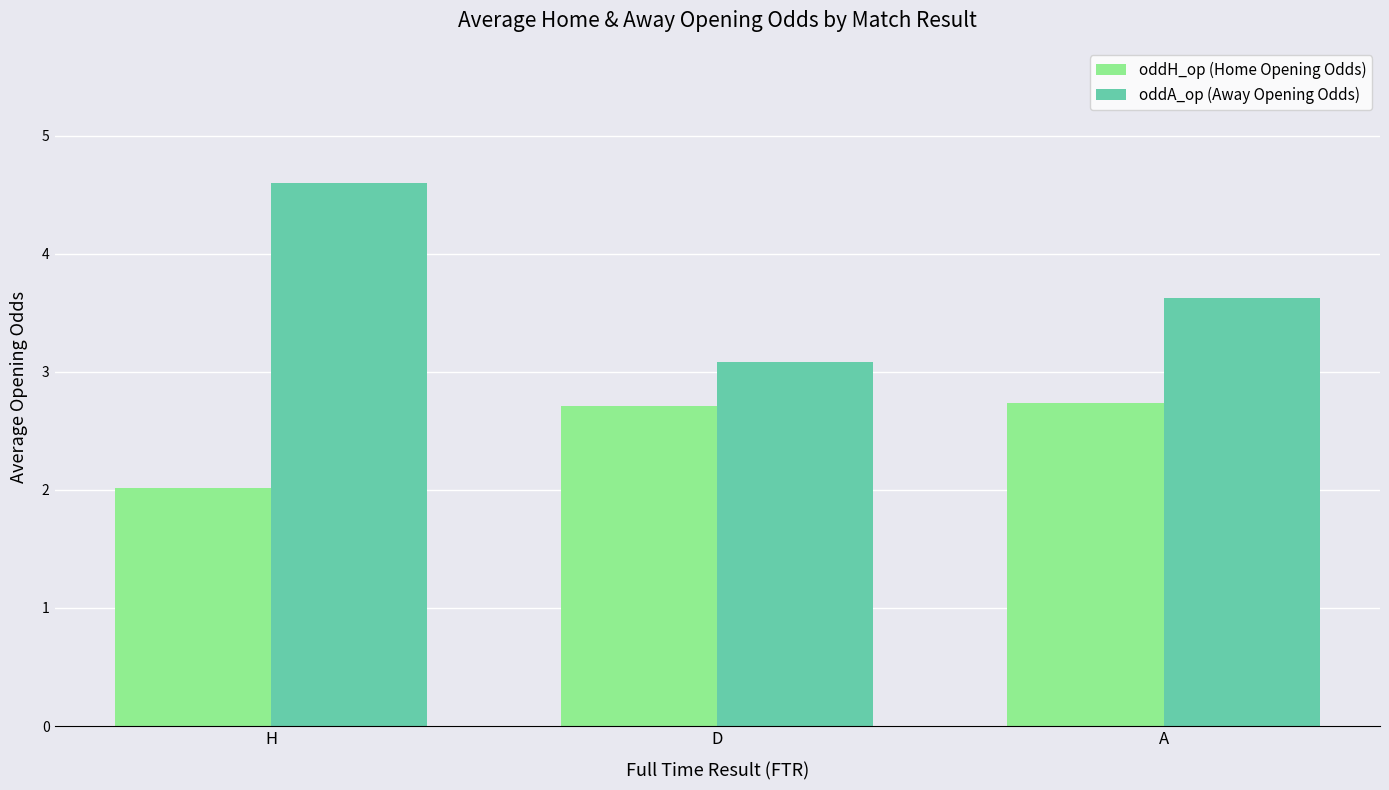

Reading right to left, what are all the values shown in this chart?

oddH_op (Home Opening Odds): 2.7	2.7	2.0
oddA_op (Away Opening Odds): 3.6	3.1	4.6